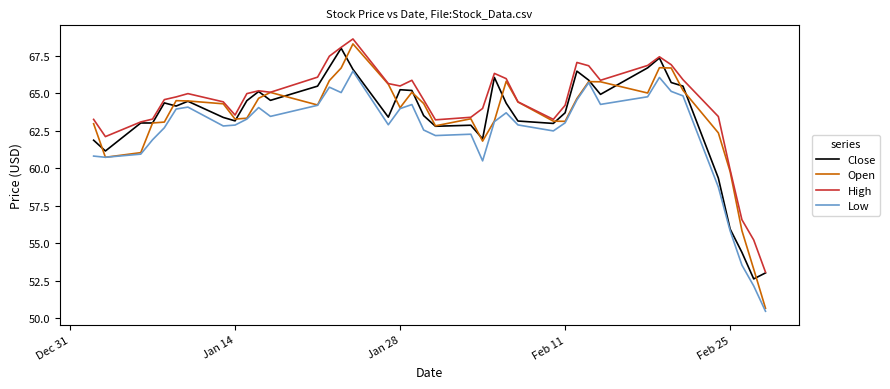

What is the smallest value displayed?

50.5